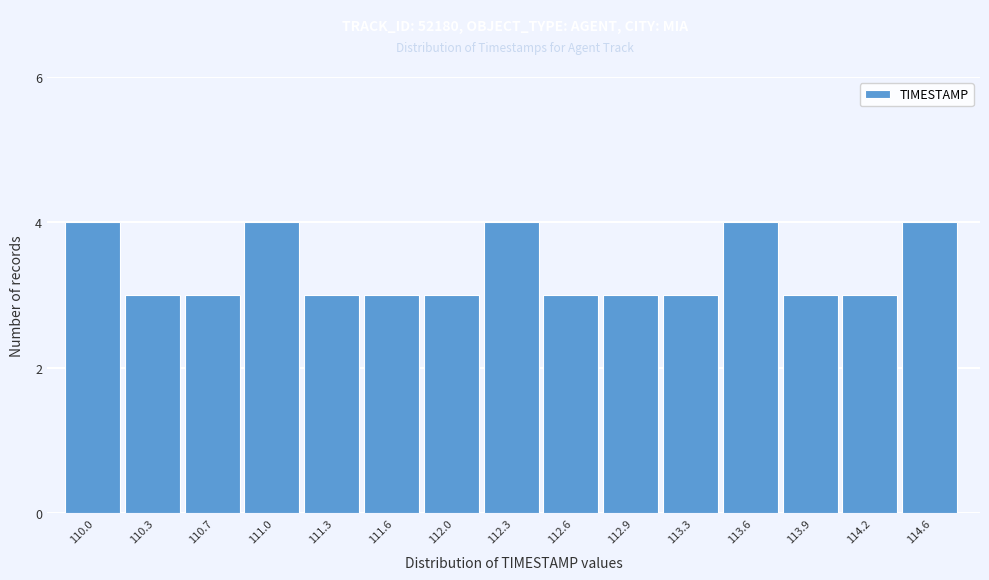

Reading left to right, list all the values displayed in this chart.

110.0=4	110.3=3	110.7=3	111.0=4	111.3=3	111.6=3	112.0=3	112.3=4	112.6=3	112.9=3	113.3=3	113.6=4	113.9=3	114.2=3	114.6=4